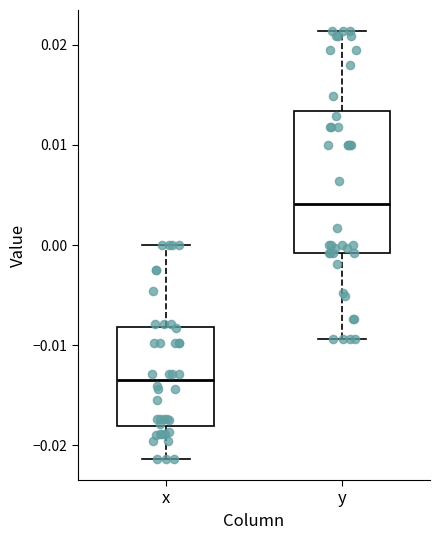

Reading left to right, read every box against the y-axis: the position of its median line, the range the box covers, and the ends of its whiskers. The values are not printed on the chart, so give them approximately, as read against the axis.

x: median -0.013, box -0.018 to -0.008, whiskers -0.021 to 0.000
y: median 0.004, box -0.001 to 0.013, whiskers -0.009 to 0.021